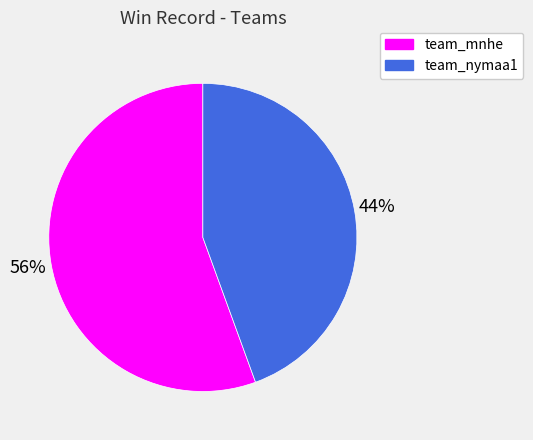

Rank the categories by value from lowest to highest.

team_nymaa1, team_mnhe